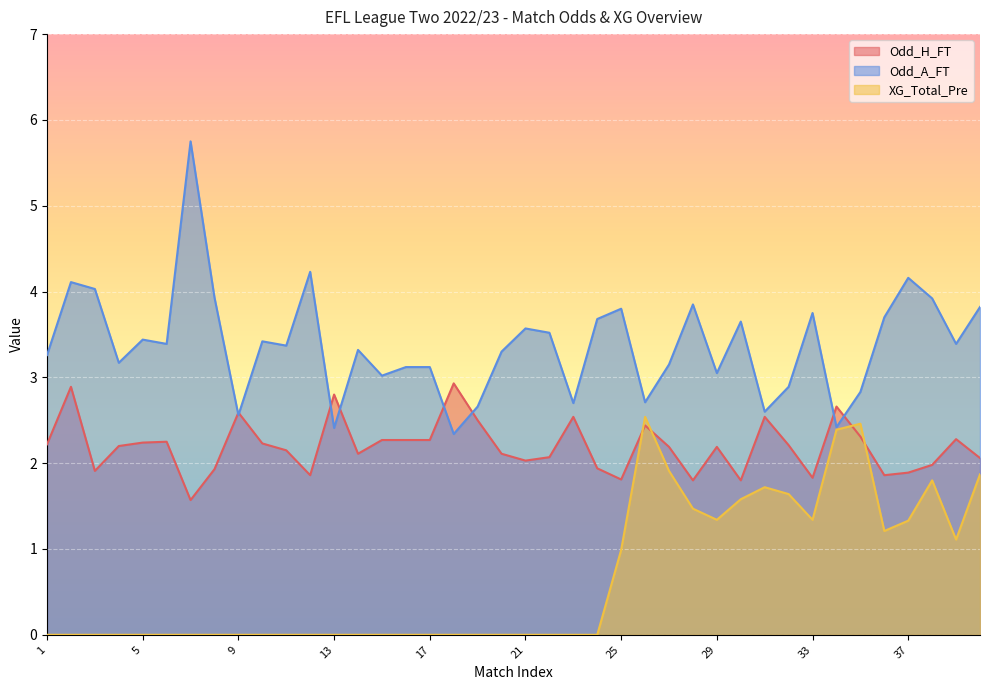

Does the chart display data point markers on the line(s)?

No